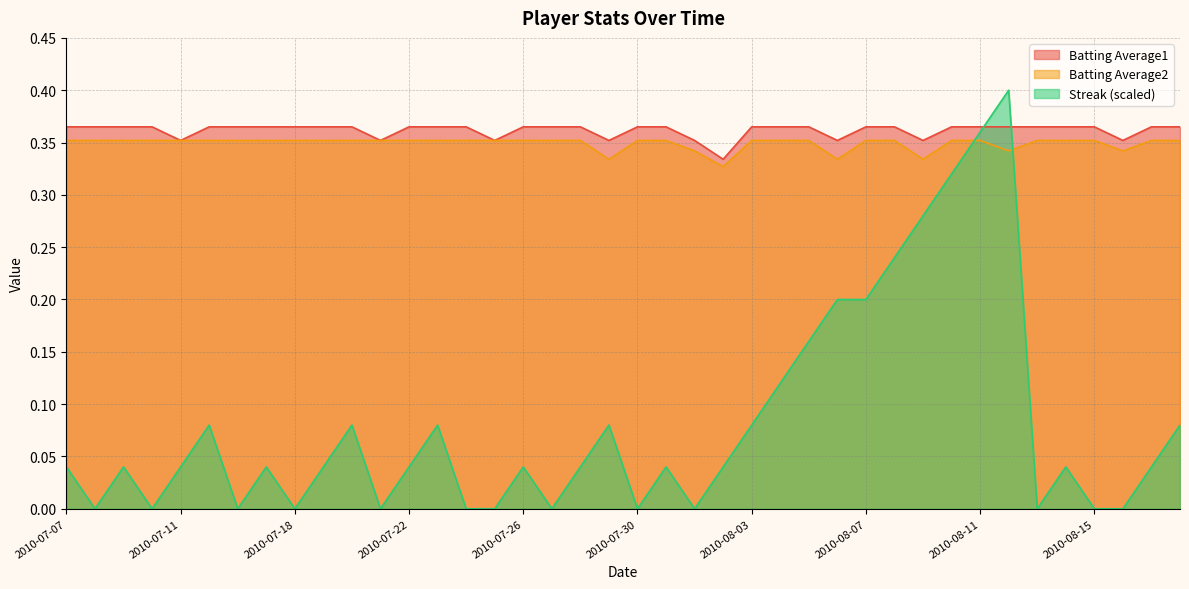

Is the value of Streak at 2010-08-14 greater than the value of Batting Average1 at 2010-07-23?

No